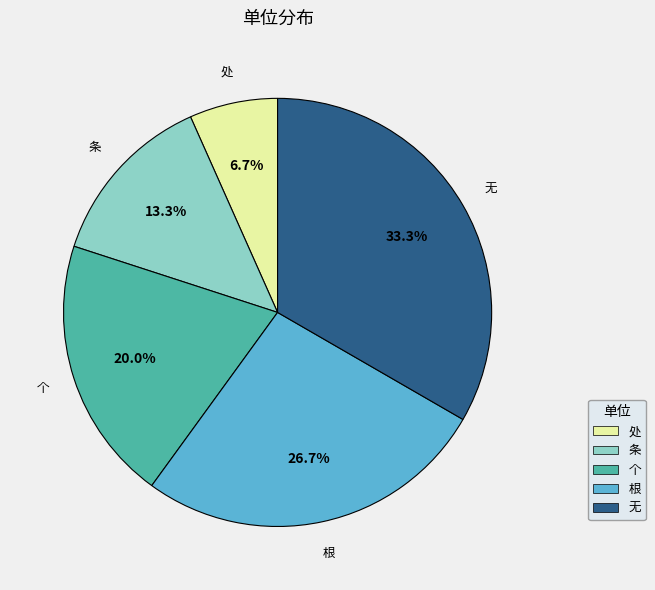

Does 条 account for over 50% of the chart?

No